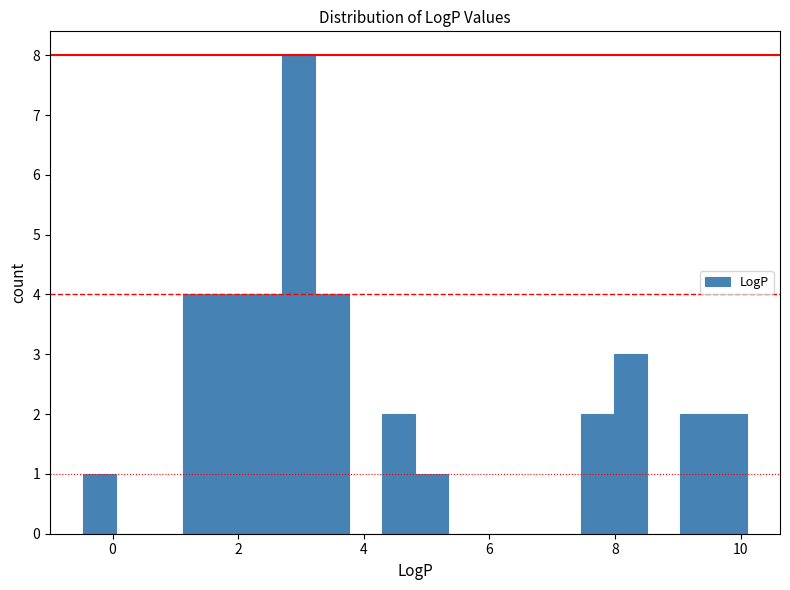

Read against the x-axis, roughly where is the centre of the tallest bar?

3.0